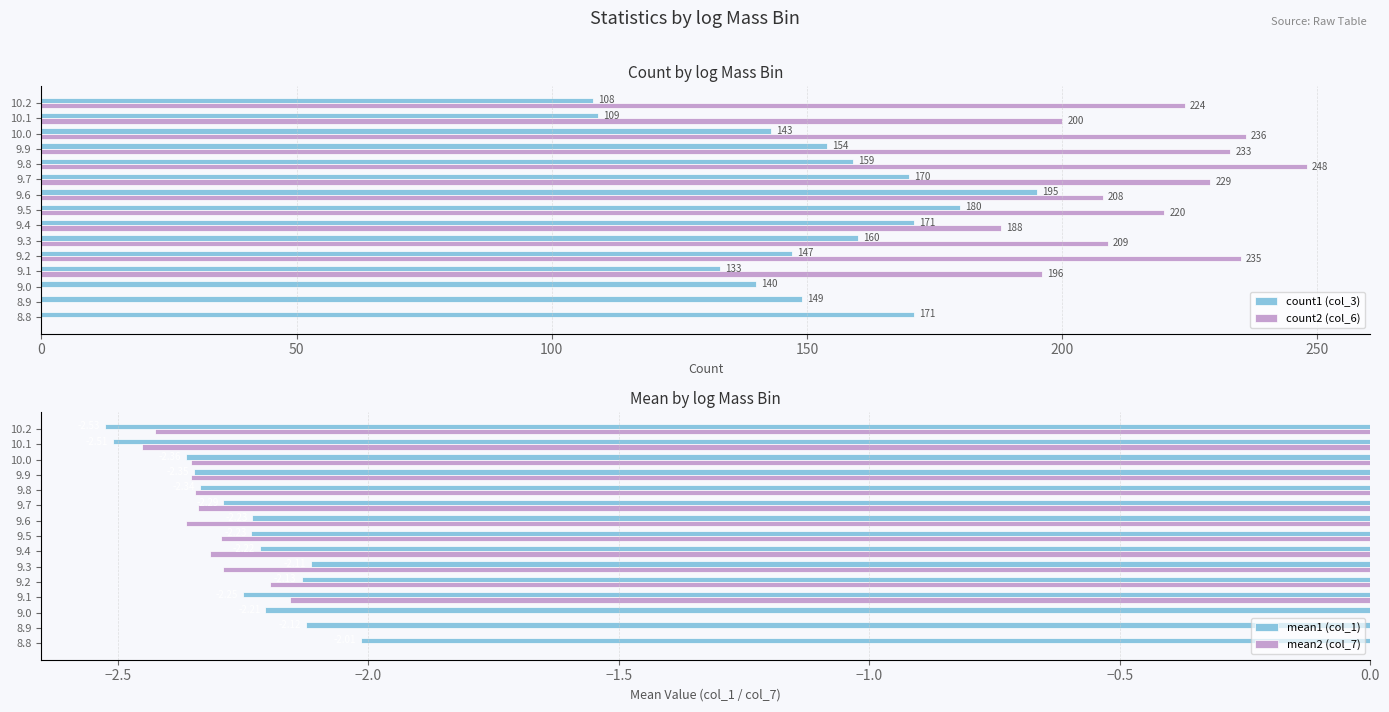

What is the highest value of the count2 (col_6) series?

248